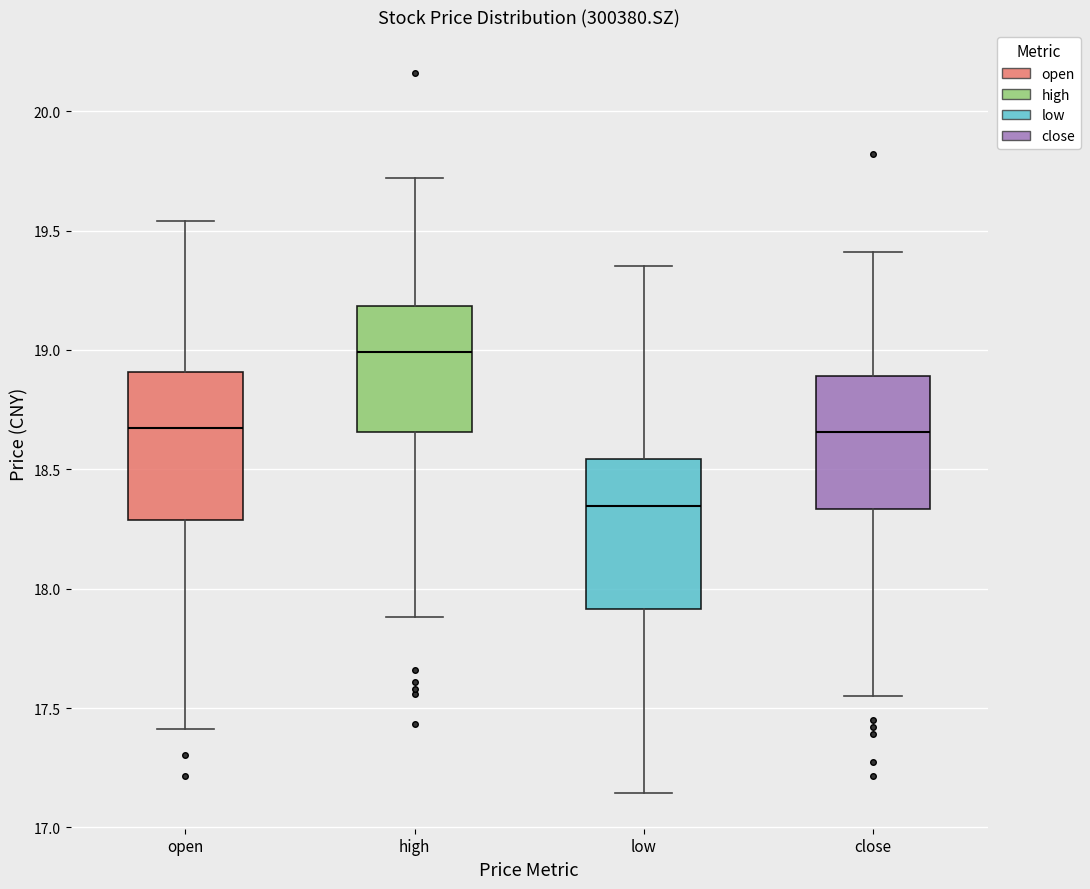

Which box has the highest median line?

high